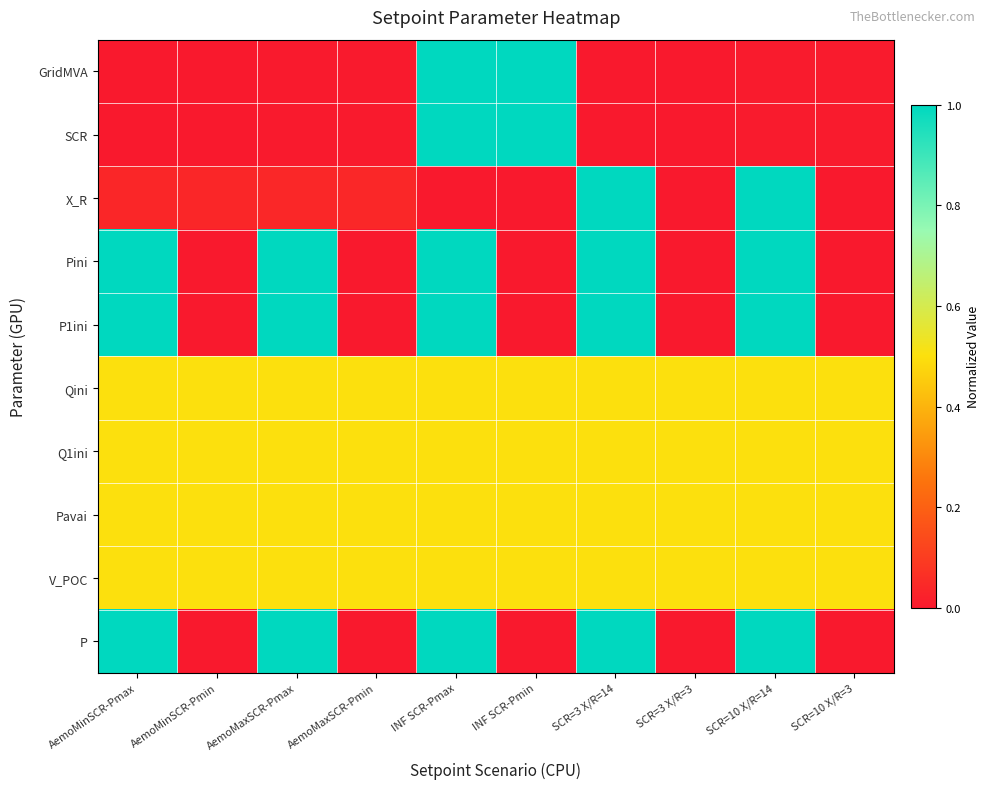

List the series in order of their peak value, lowest first.

Qini, Q1ini, Pavai, V_POC, GridMVA, SCR, X_R, Pini, P1ini, P